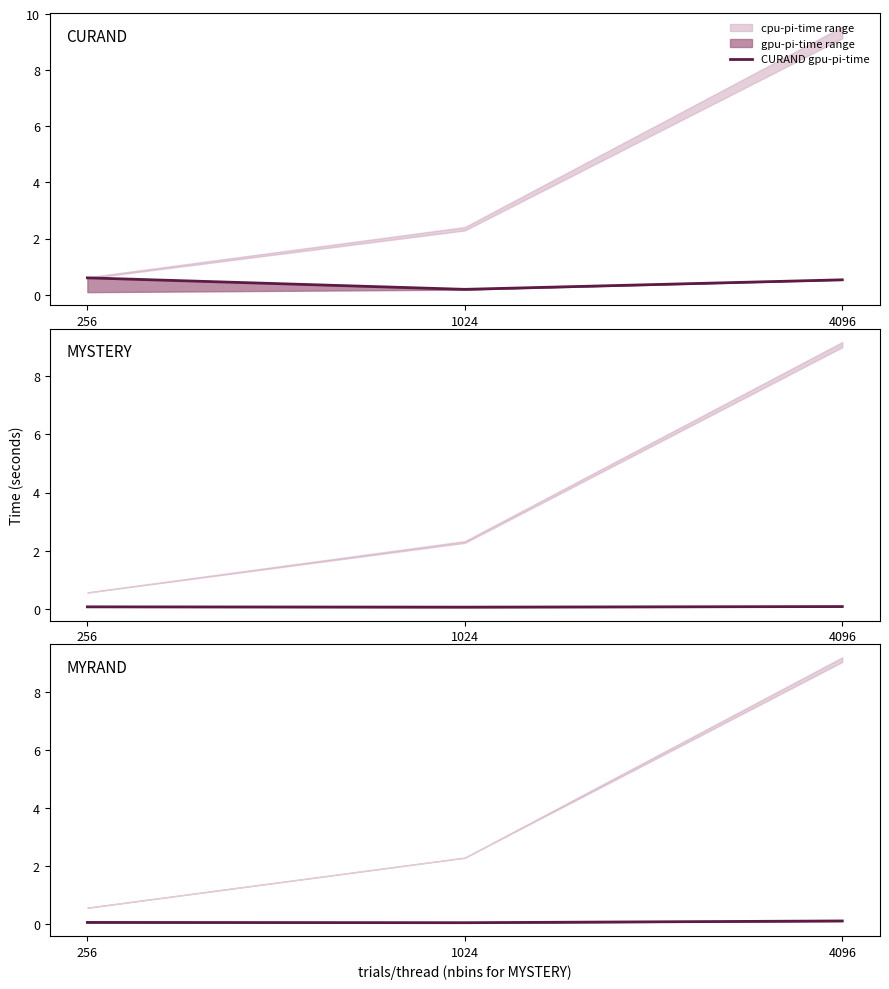

What is the difference between the maximum and minimum values in the CURAND gpu-pi-time series?

0.4